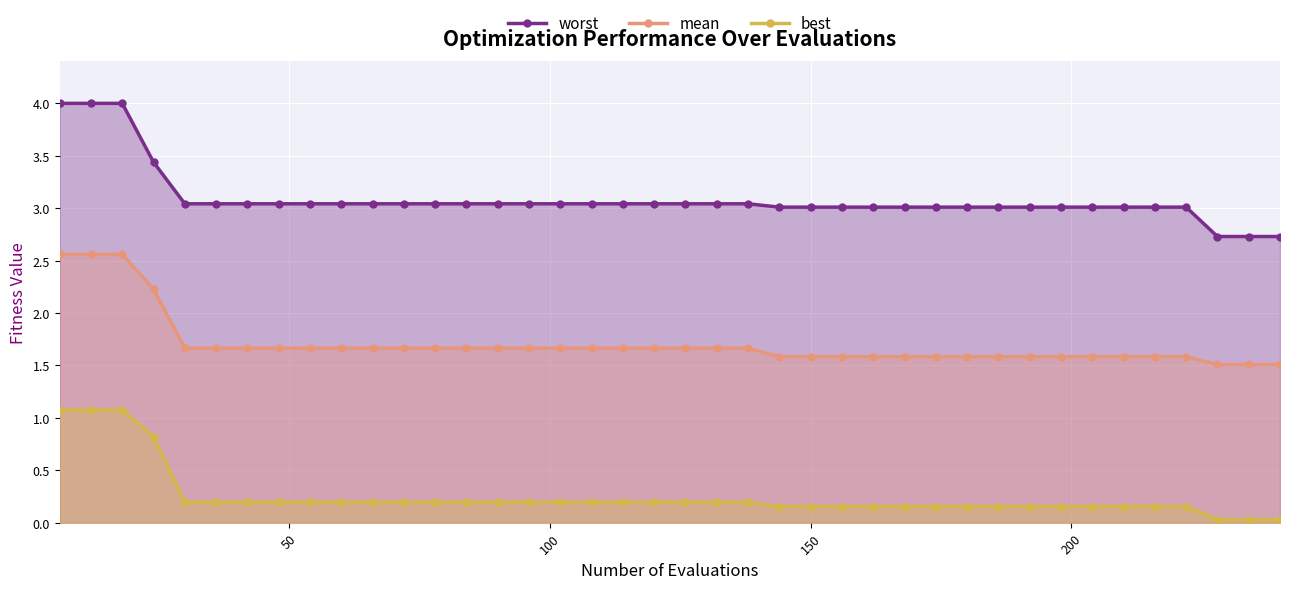

What is the maximum value shown in the chart?

4.0